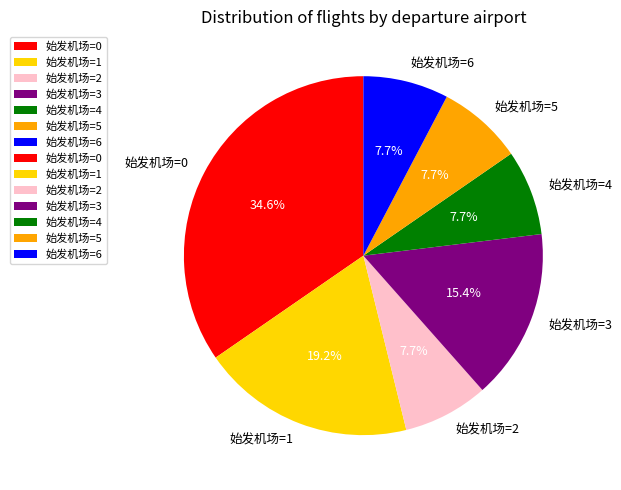

How many segments does this pie chart have?

7